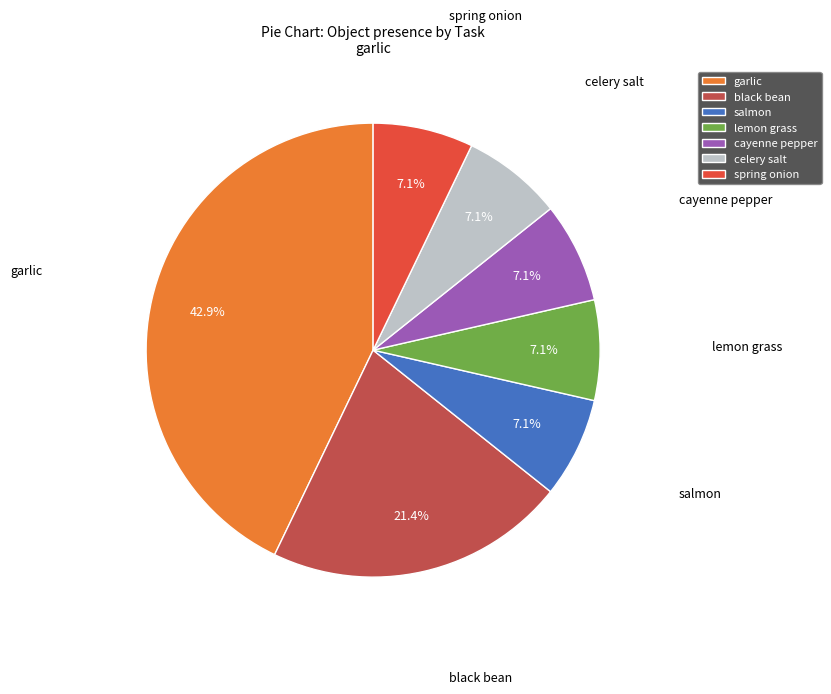

Is it true that garlic is 21% of the pie?

False